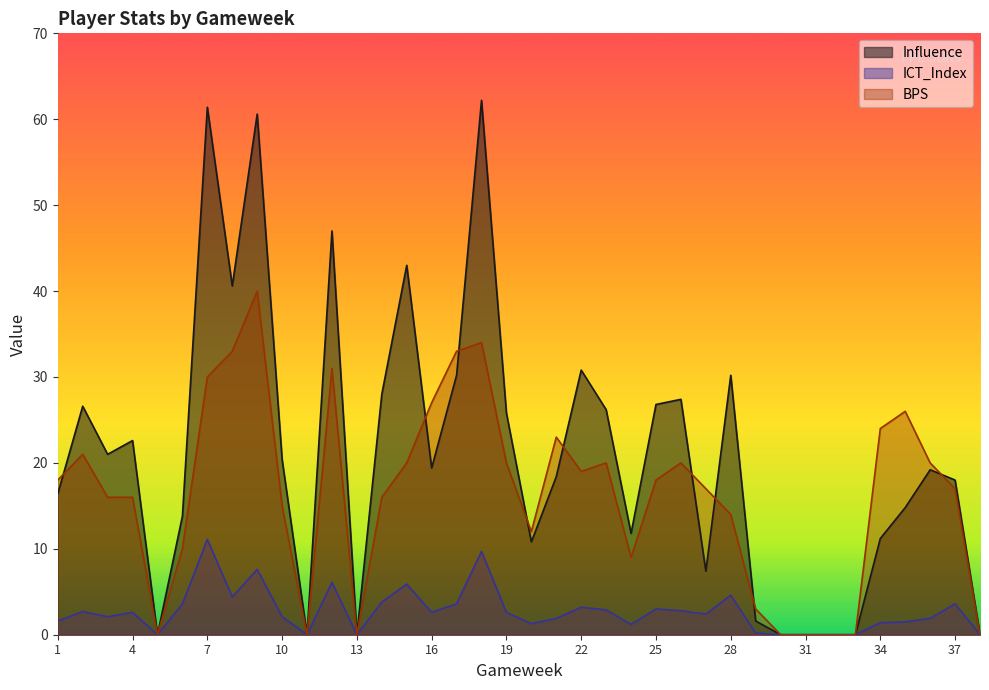

What value does the ICT_Index series have at 15?

5.9